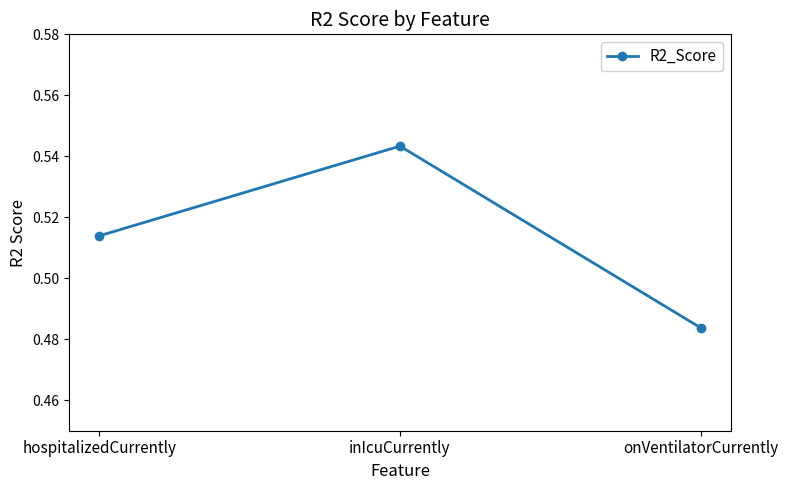

List the labels in order of value, smallest first.

onVentilatorCurrently, hospitalizedCurrently, inIcuCurrently